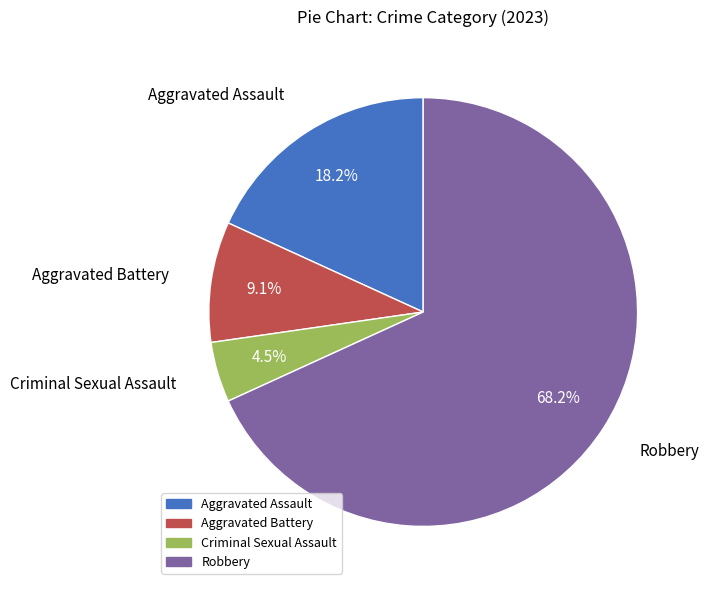

Is Robbery the majority of the pie?

Yes